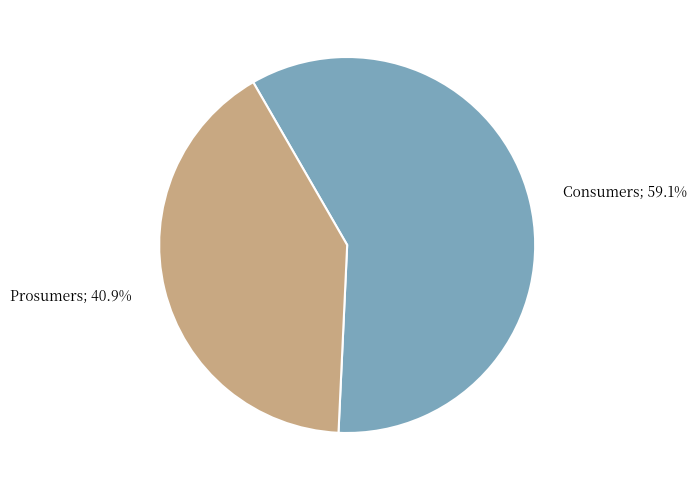

Is there a majority slice in this chart?

Yes